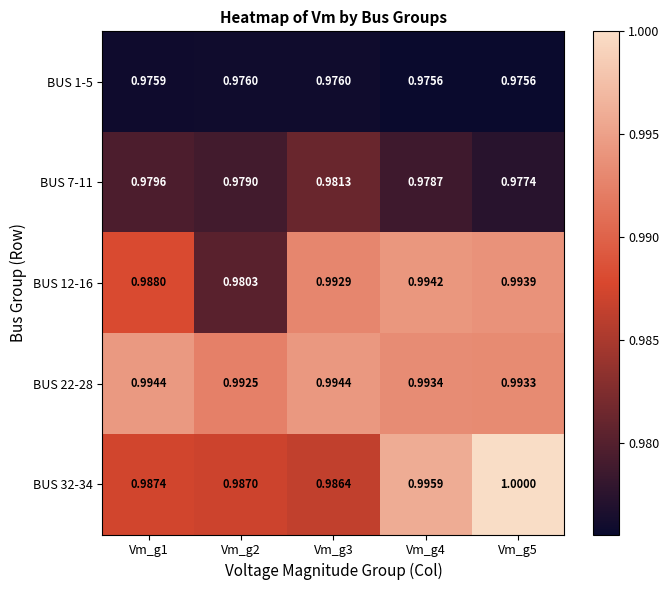

What is the maximum value shown in the chart?

1.0